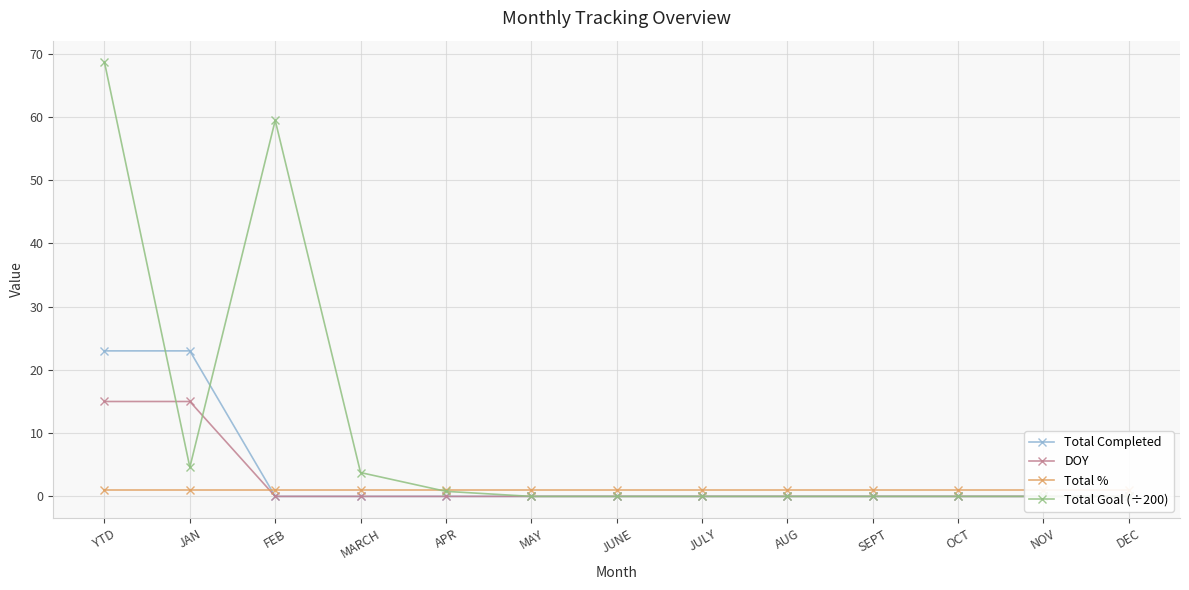

At which label is DOY closest to 7?

FEB